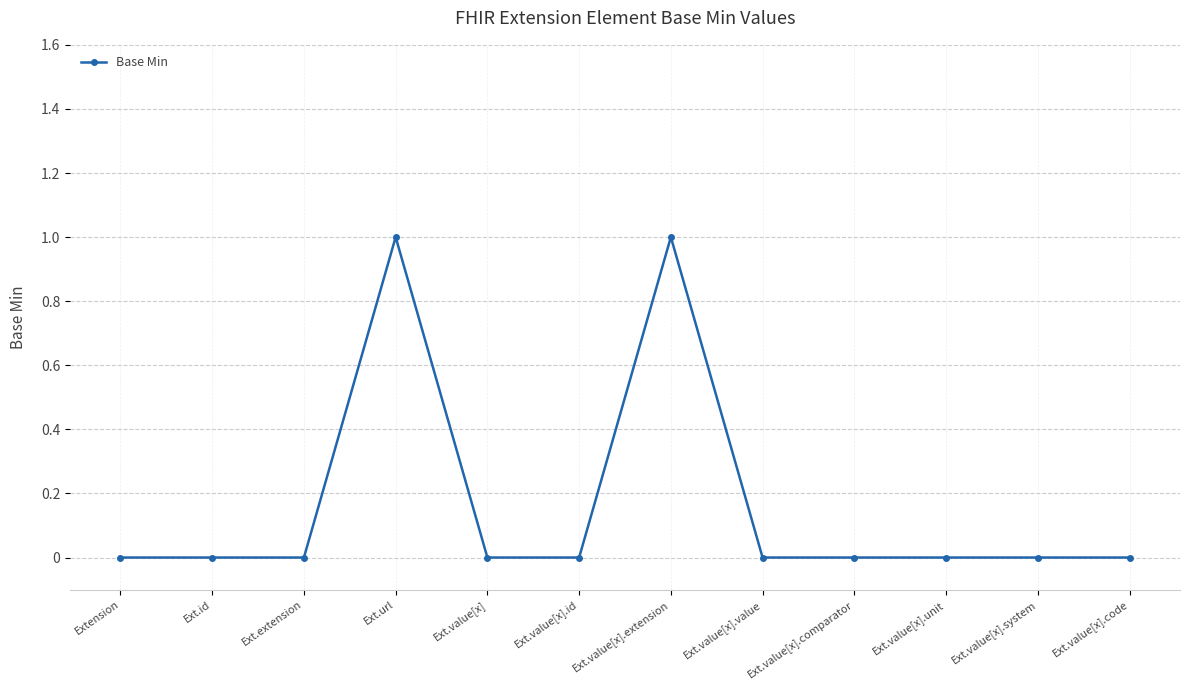

Reading left to right, list all the values displayed in this chart.

0	0	0	1	0	0	1	0	0	0	0	0